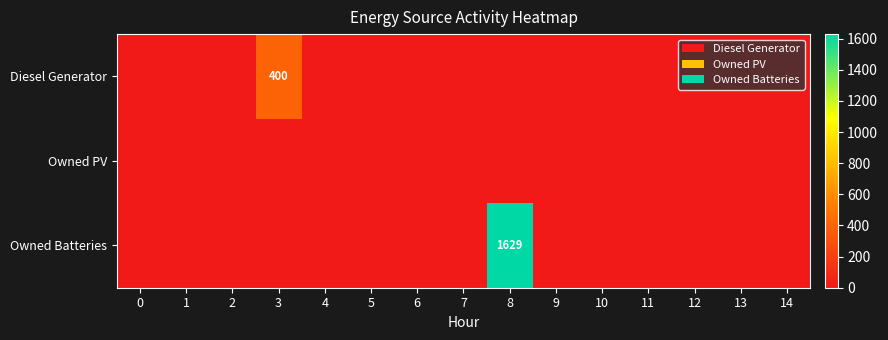

Count the number of categories in the chart.

15